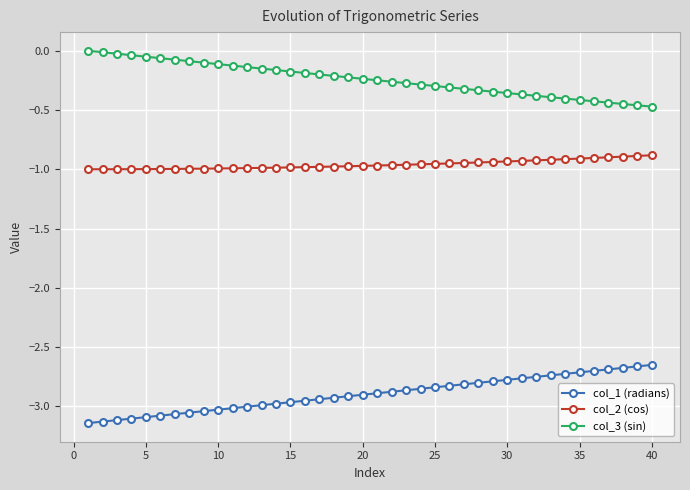

Which series has the largest total across all categories?

col_3 (sin)